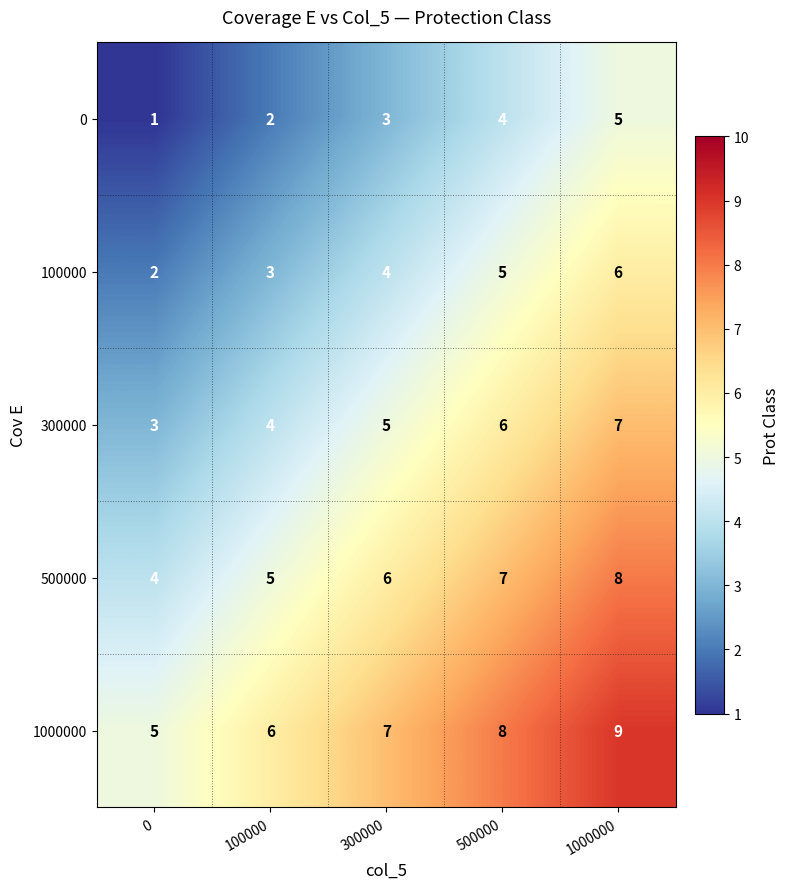

What is the difference between the maximum and minimum values in the 500000 series?

4